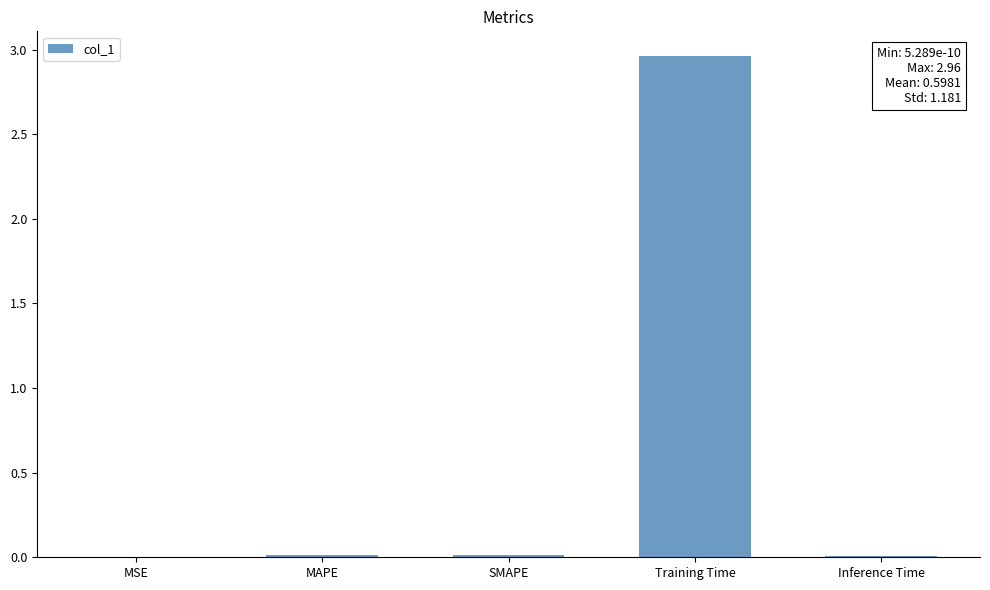

Which label corresponds to the largest value in the chart?

Training Time